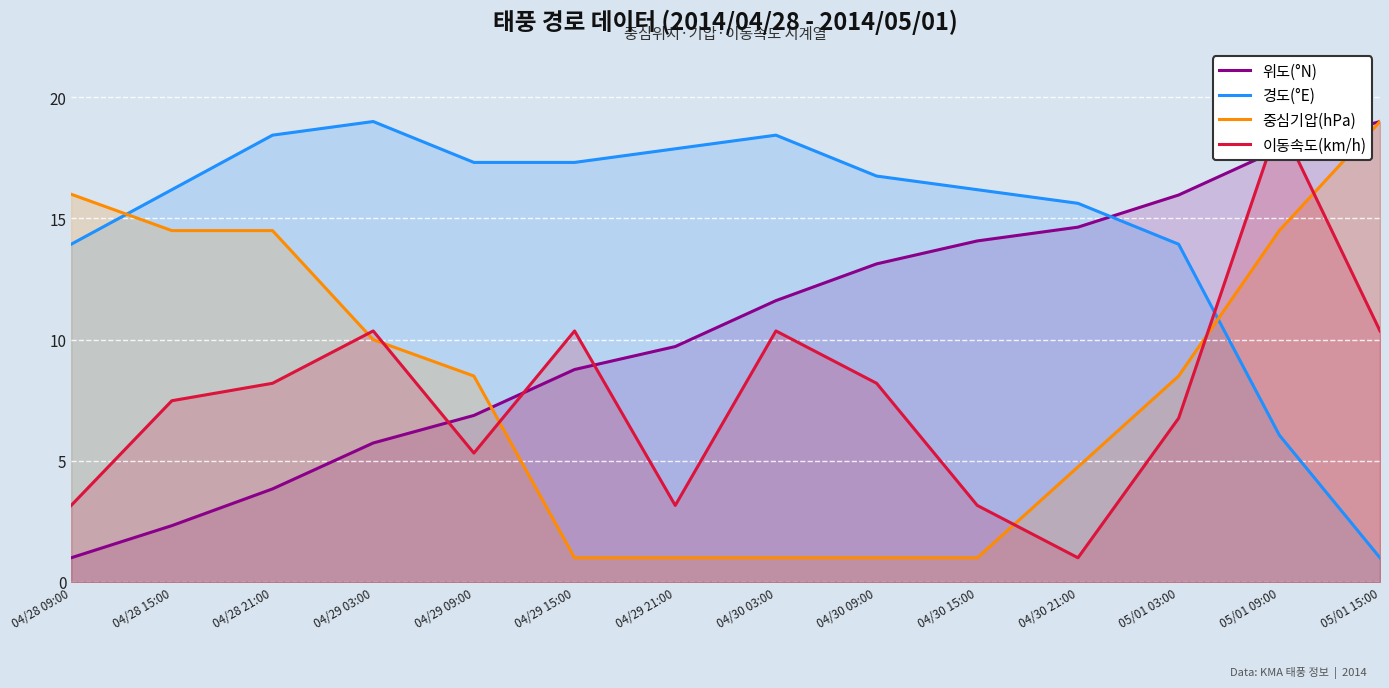

What is the maximum value for 위도(°N)?

19.0